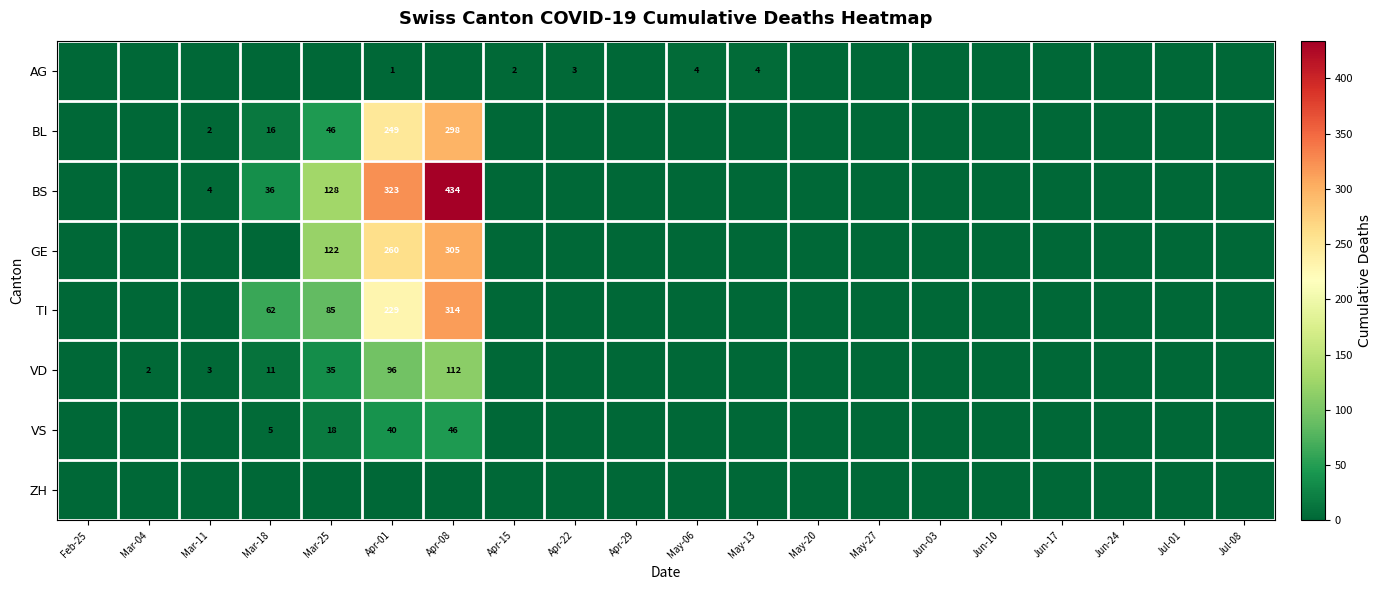

The GE series shows 60 at Apr-01. True or false?

False